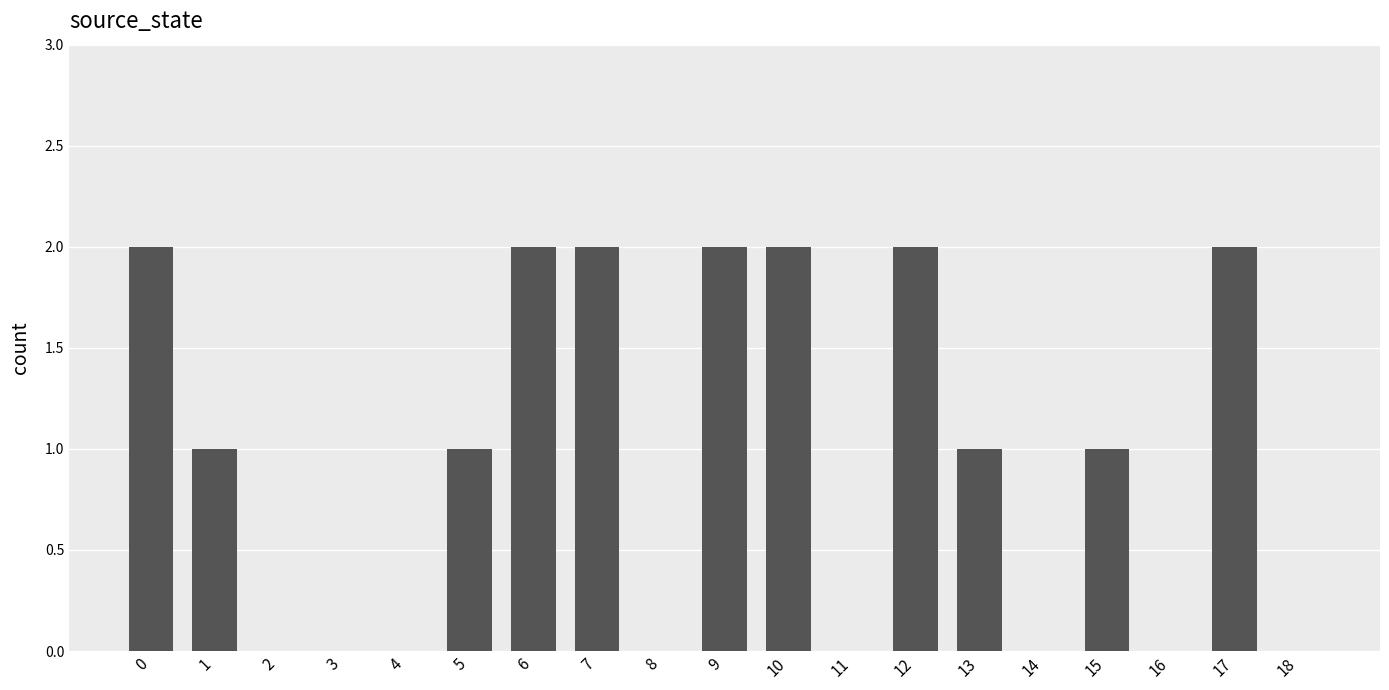

Is it true that the value at 16 is 1?

False